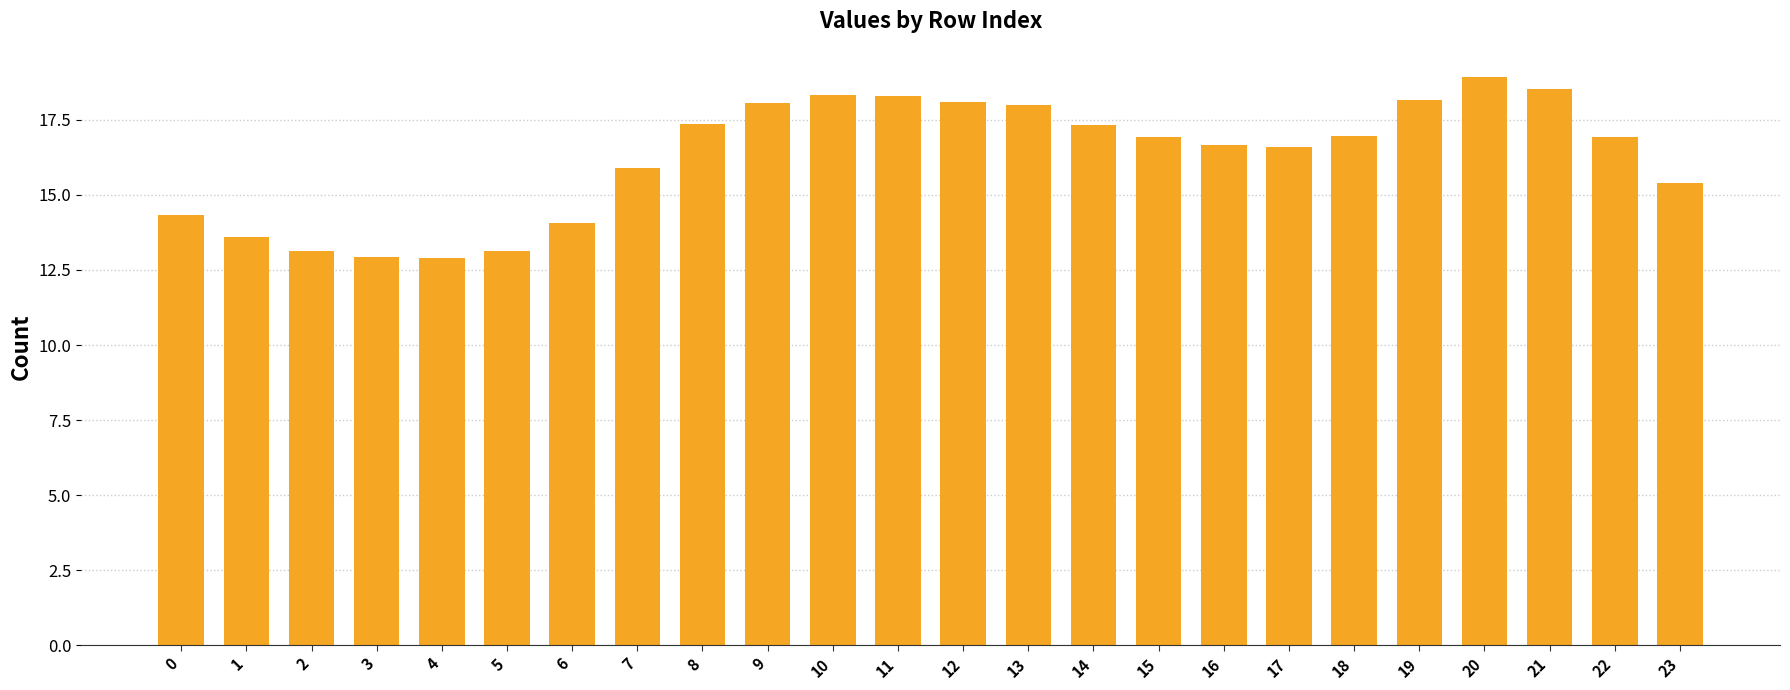

Is it true that the value at 16 is 4.0?

False